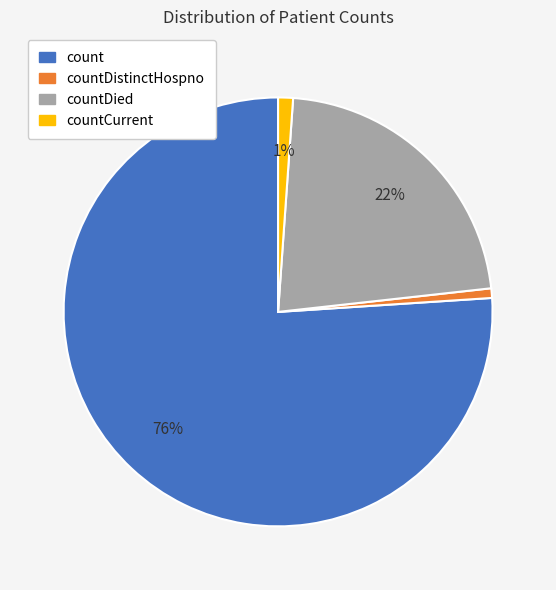

To the nearest percent, what is the difference between the largest and smallest slice percentages?

75%